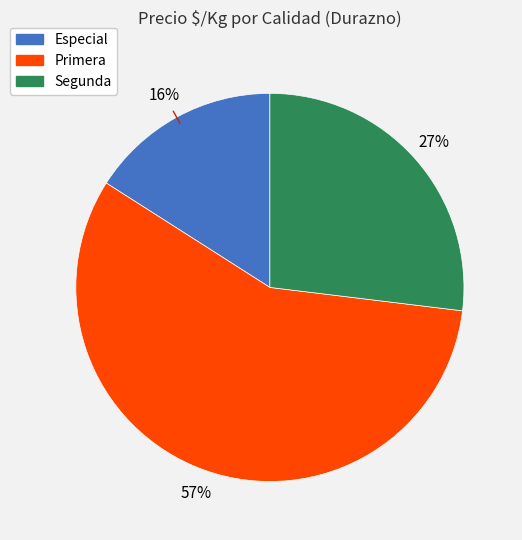

Between Primera and Especial, which is larger?

Primera